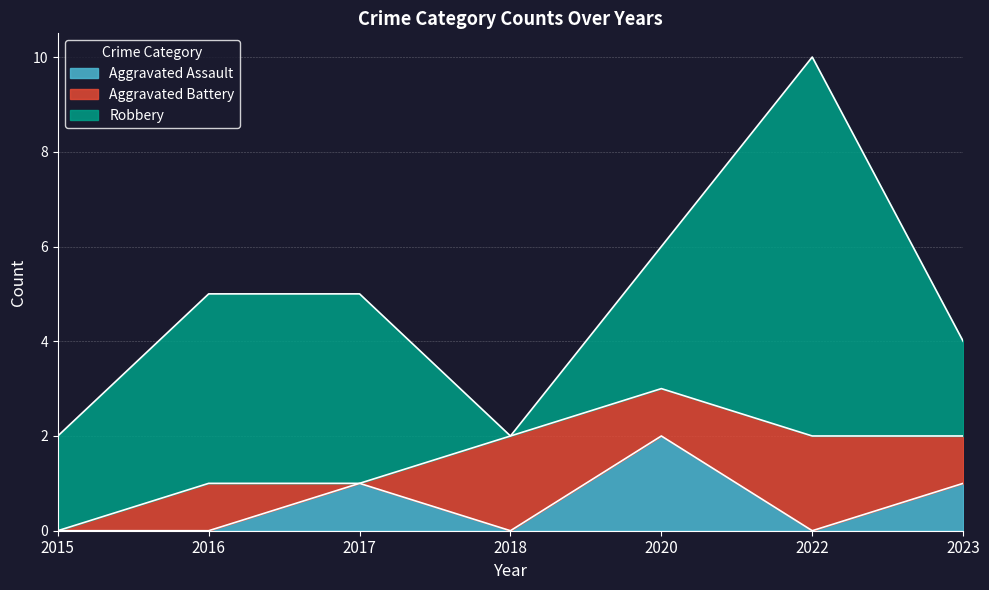

At which category does Aggravated Battery reach its first local valley?

2017